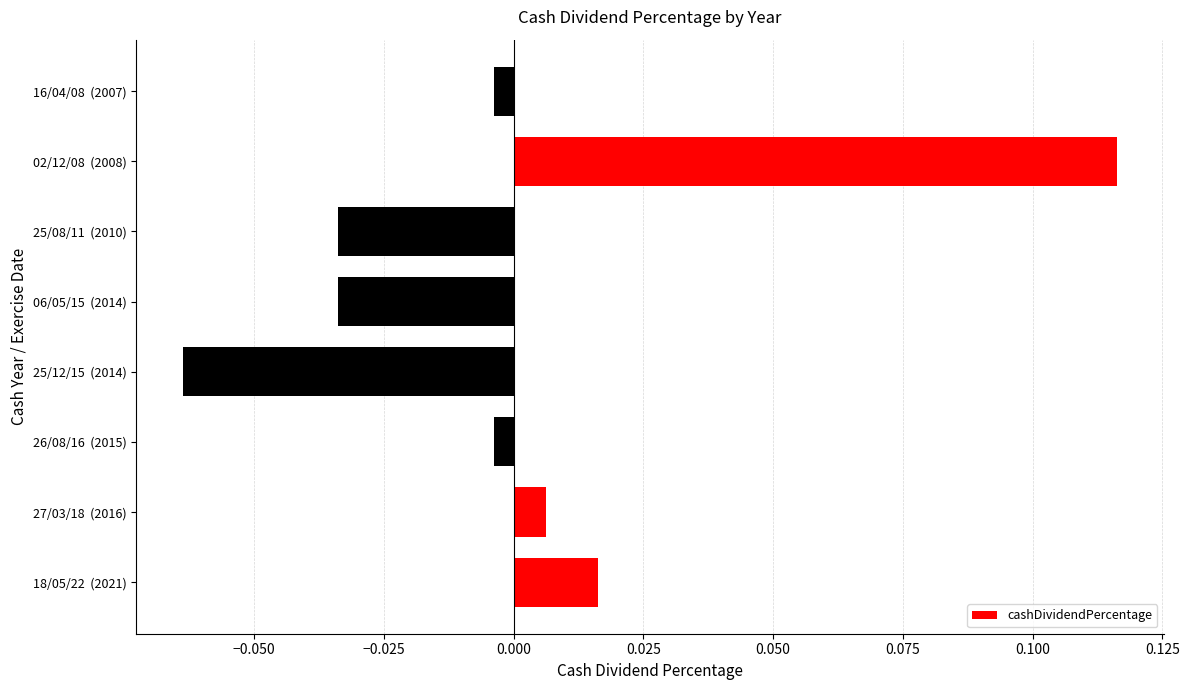

Which has a higher value, 25/12/15  (2014) or 25/08/11  (2010)?

25/08/11  (2010)